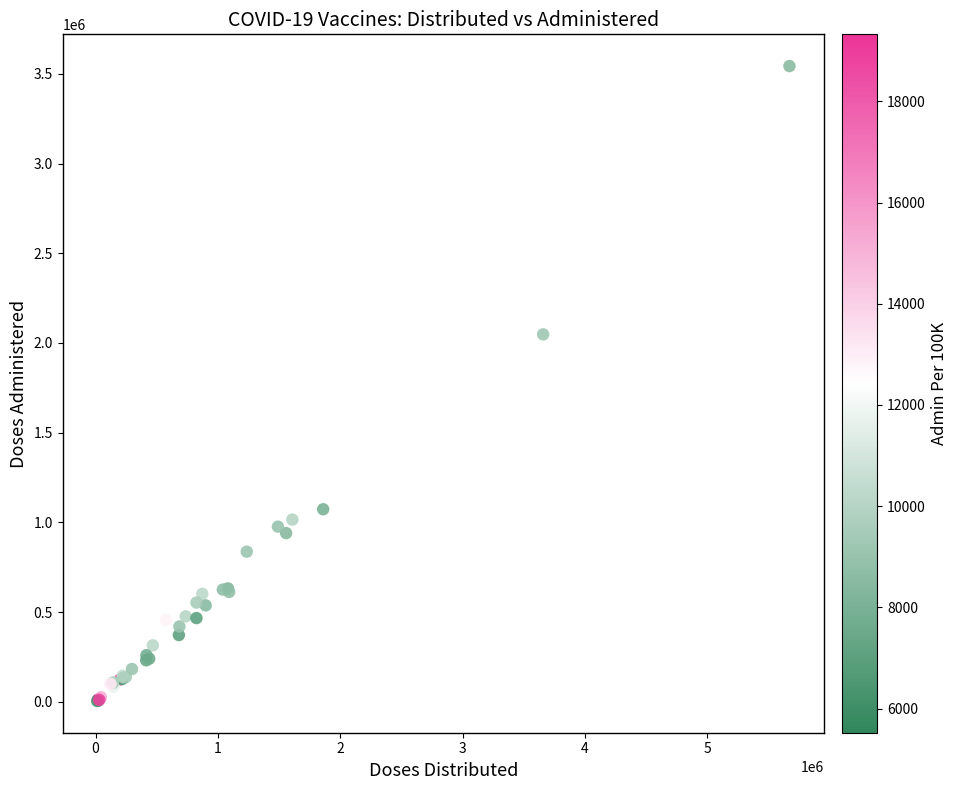

What Y value in the scatter plot is closest to 1774037?

2048143